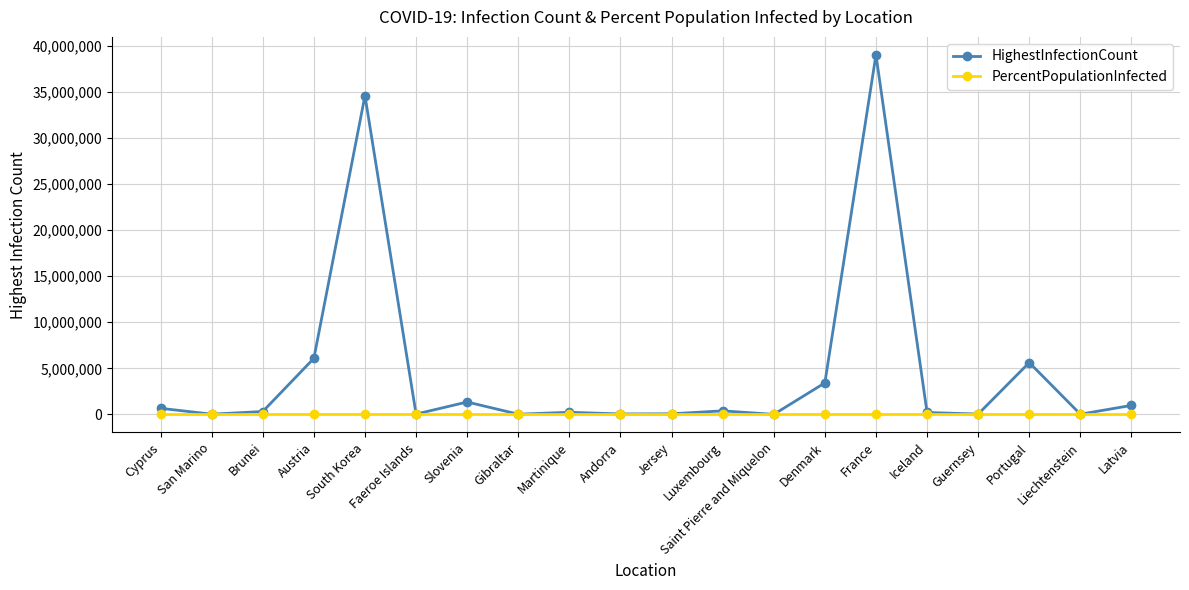

Which series has the largest total across all categories?

HighestInfectionCount